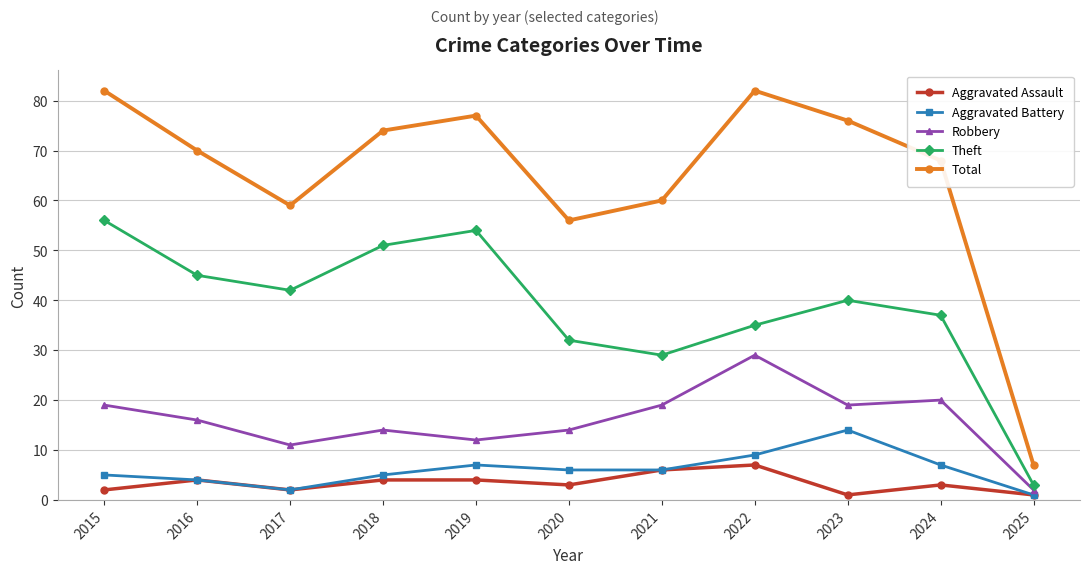

What is the sum of the Aggravated Assault values at 2015 and 2017?

4